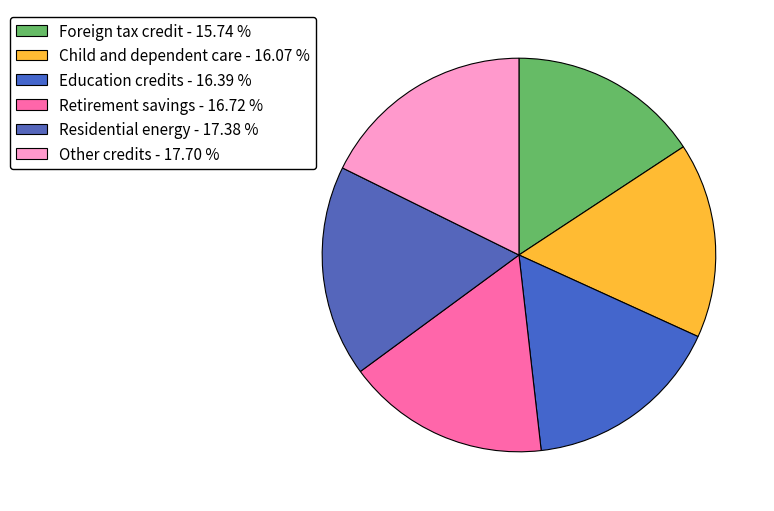

Count the number of slices in the pie.

6